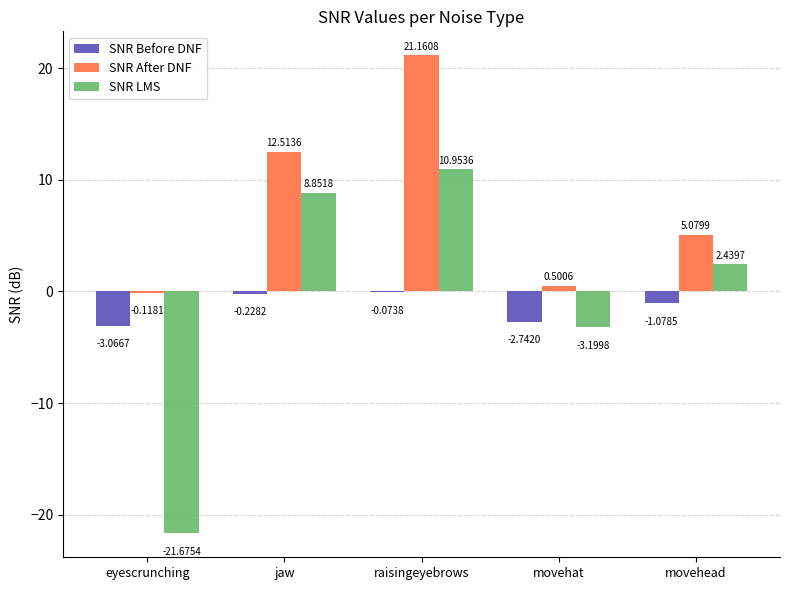

At which label is SNR LMS closest to -5?

movehat